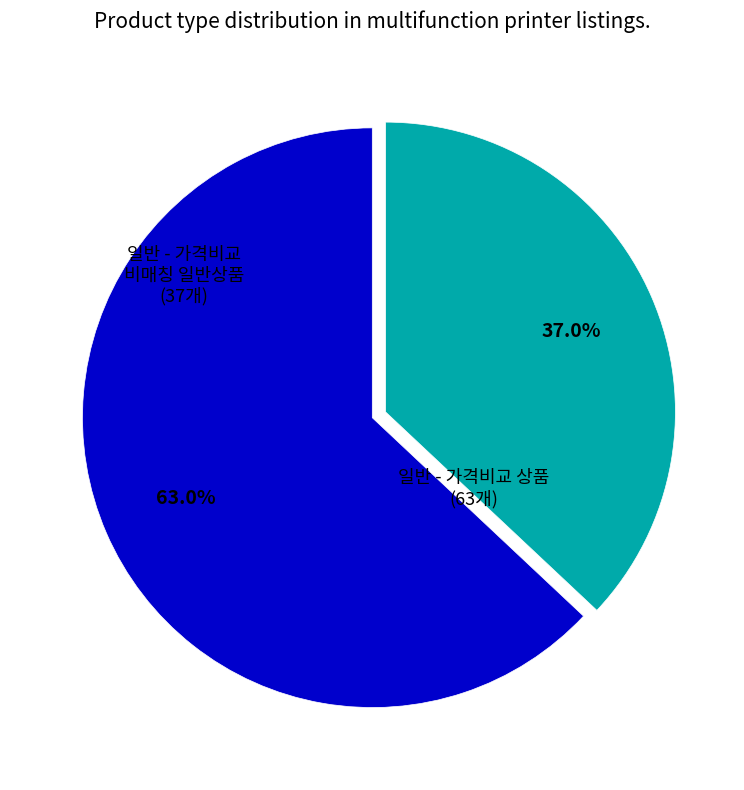

To the nearest percent, what is the difference between the 일반 - 가격비교 비매칭 일반상품 and 일반 - 가격비교 상품 slice percentages?

26%